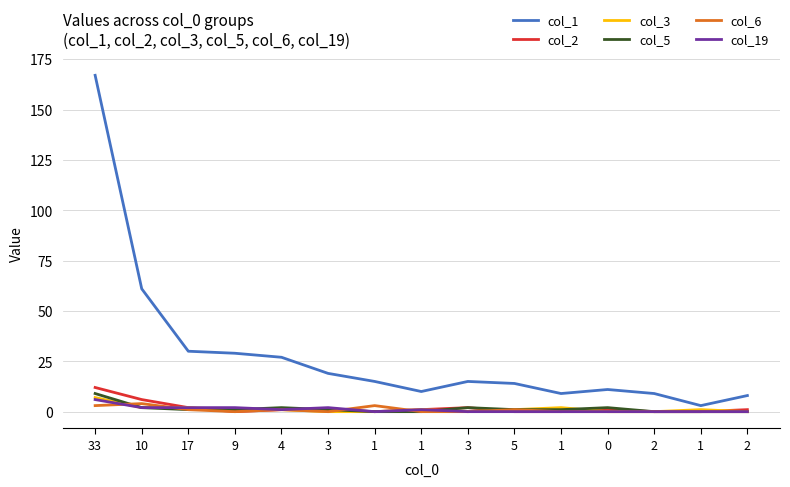

How many lines are shown in the chart?

6